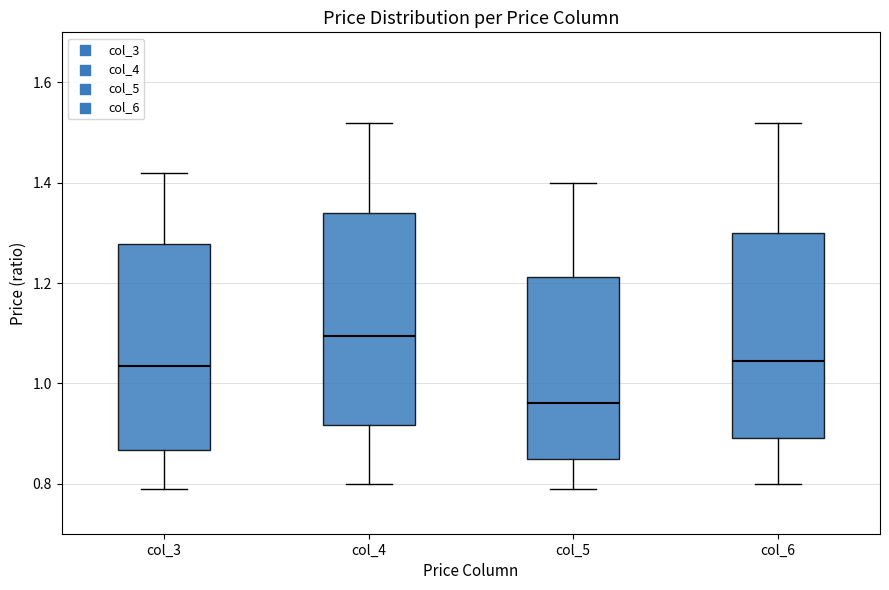

Reading left to right, read every box against the y-axis: the position of its median line, the range the box covers, and the ends of its whiskers. The values are not printed on the chart, so give them approximately, as read against the axis.

col_3: median 1.04, box 0.86 to 1.28, whiskers 0.80 to 1.42
col_4: median 1.10, box 0.92 to 1.34, whiskers 0.80 to 1.52
col_5: median 0.96, box 0.86 to 1.22, whiskers 0.80 to 1.40
col_6: median 1.04, box 0.90 to 1.30, whiskers 0.80 to 1.52